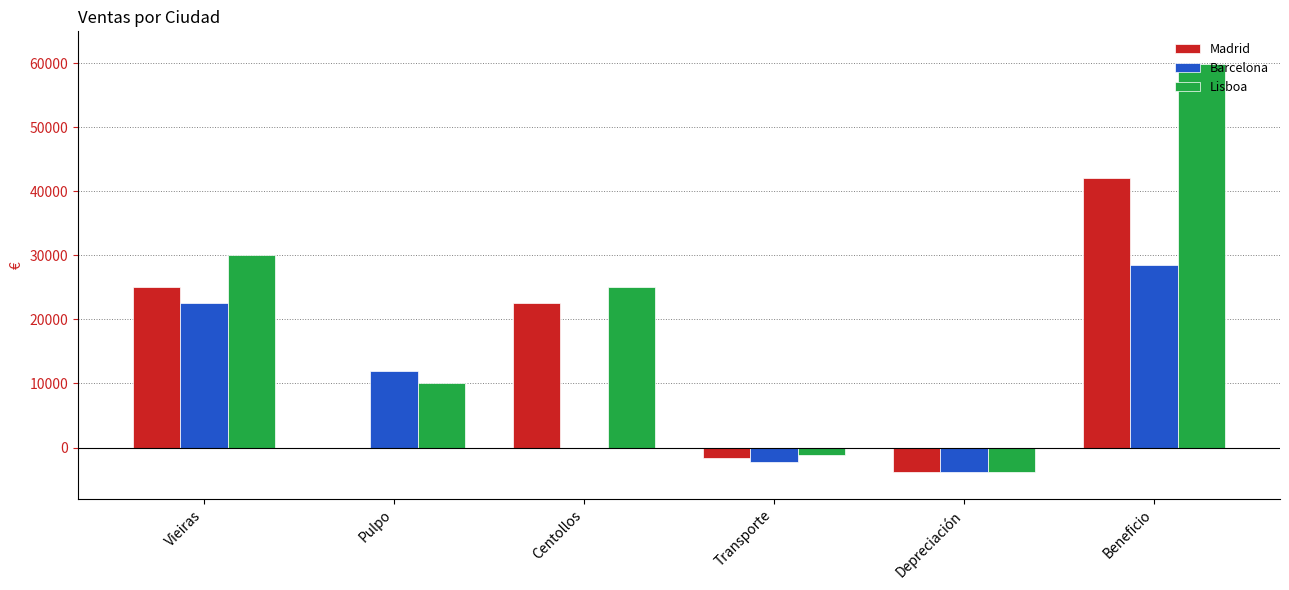

Between Centollos and Transporte, which series saw the biggest shift?

Lisboa